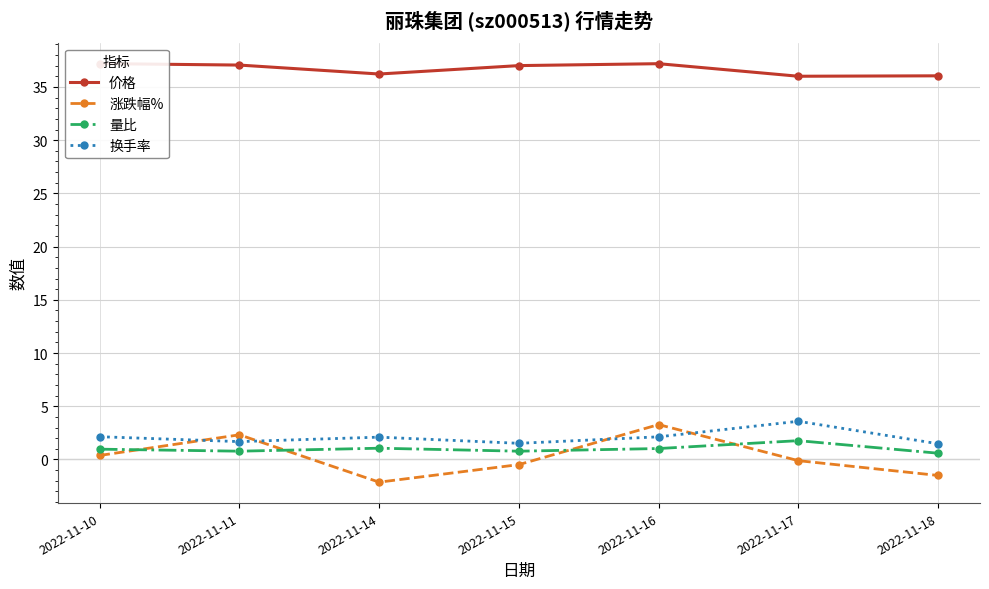

At which category does 涨跌幅% reach its first local peak?

2022-11-11